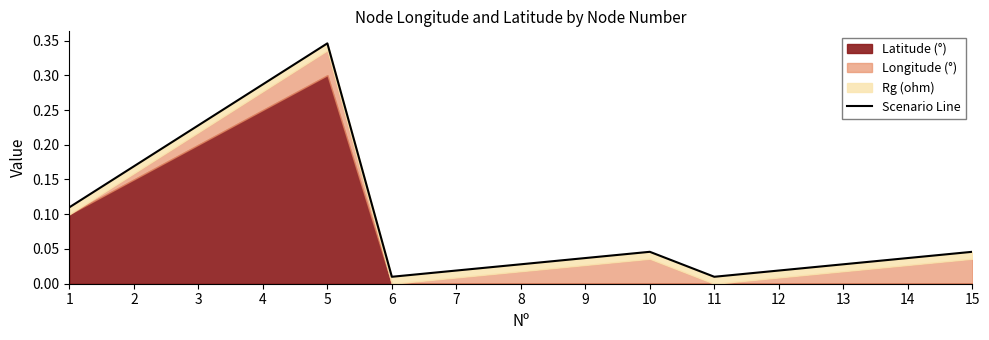

What is the difference between the maximum and minimum values?

0.3